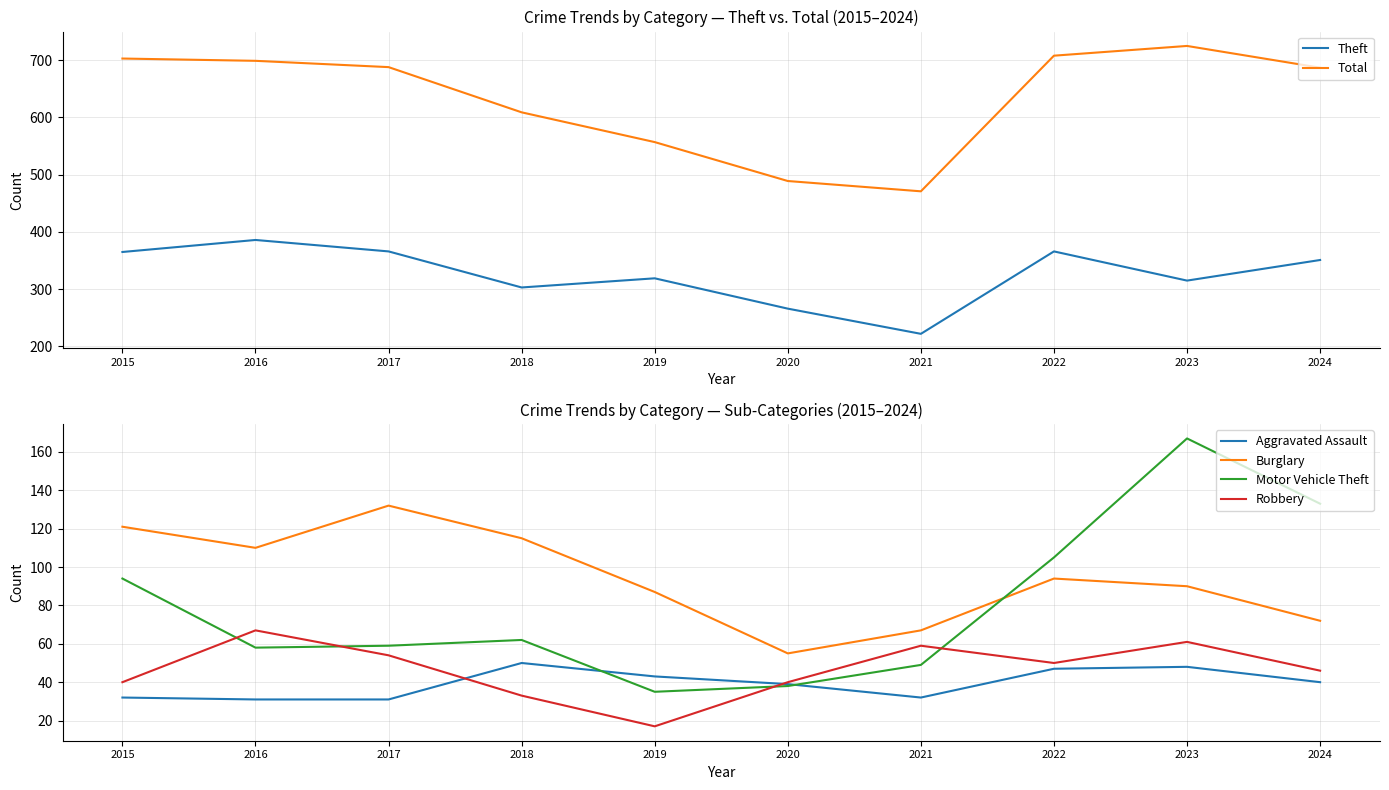

Where is Motor Vehicle Theft nearest to the value 101?

2022